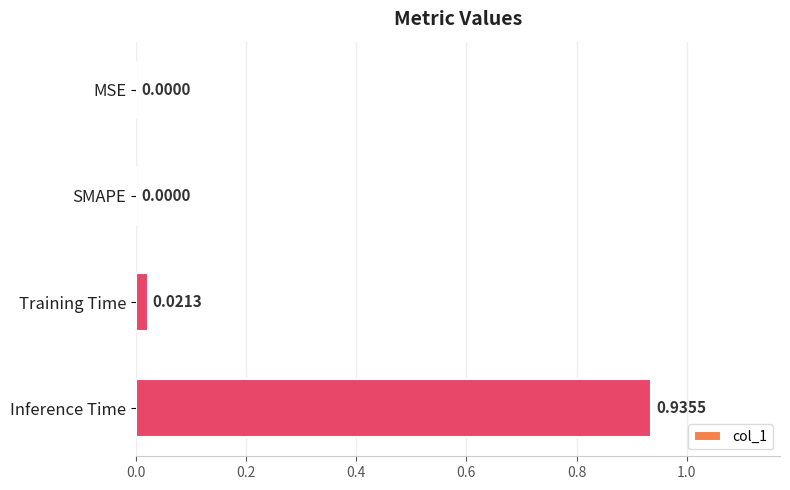

At which category does the chart reach its peak across all series?

Inference Time